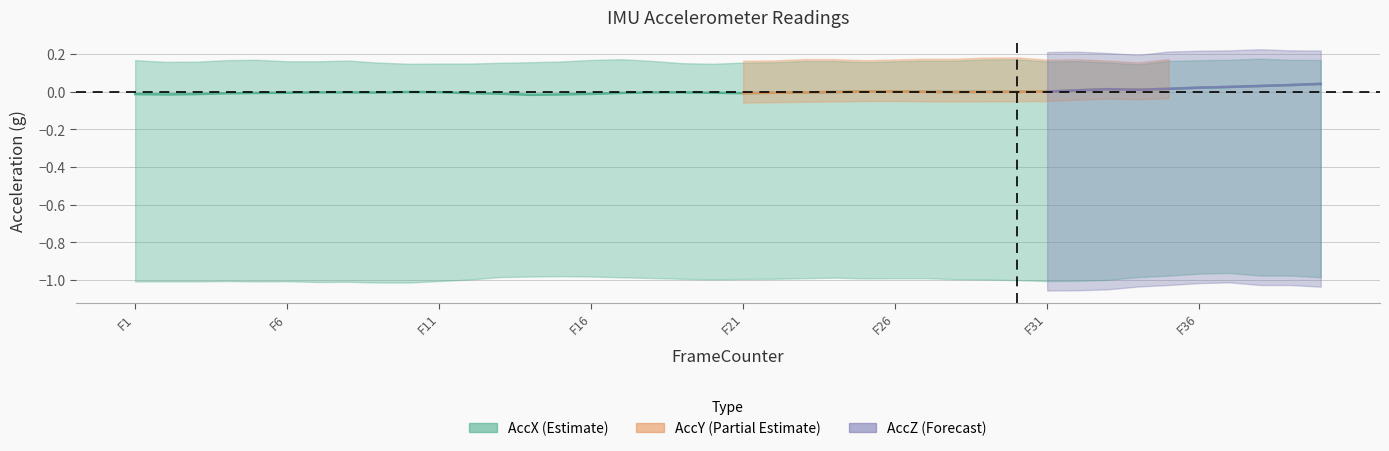

True or false: AccZ and AccY cross at least once.

False